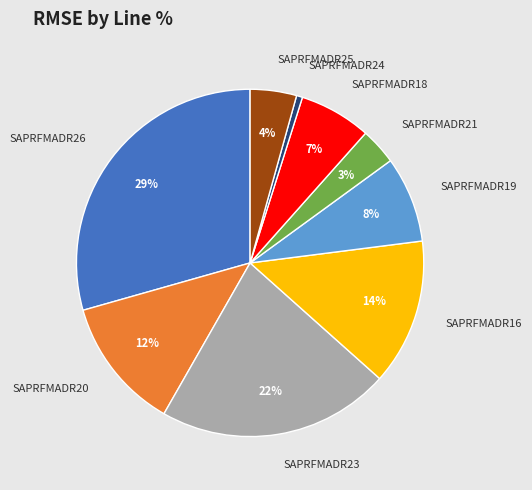

To the nearest percent, what is the average slice percentage?

11%